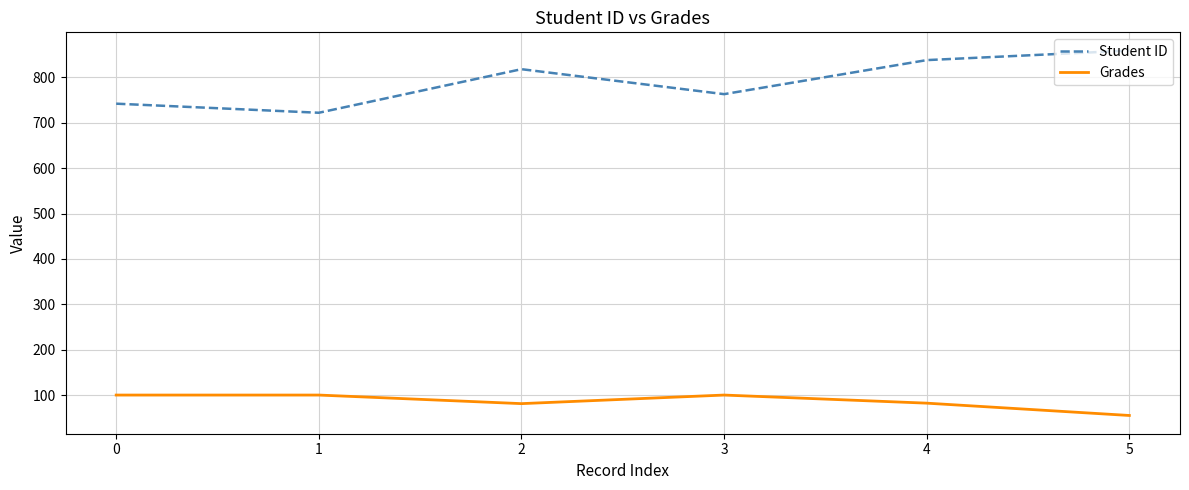

Is it true that Grades equals 100.0 at 0?

True